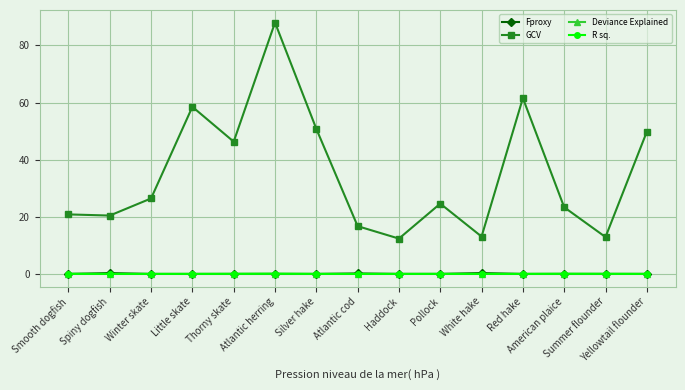

Which series changed the most between Little skate and Atlantic cod?

GCV